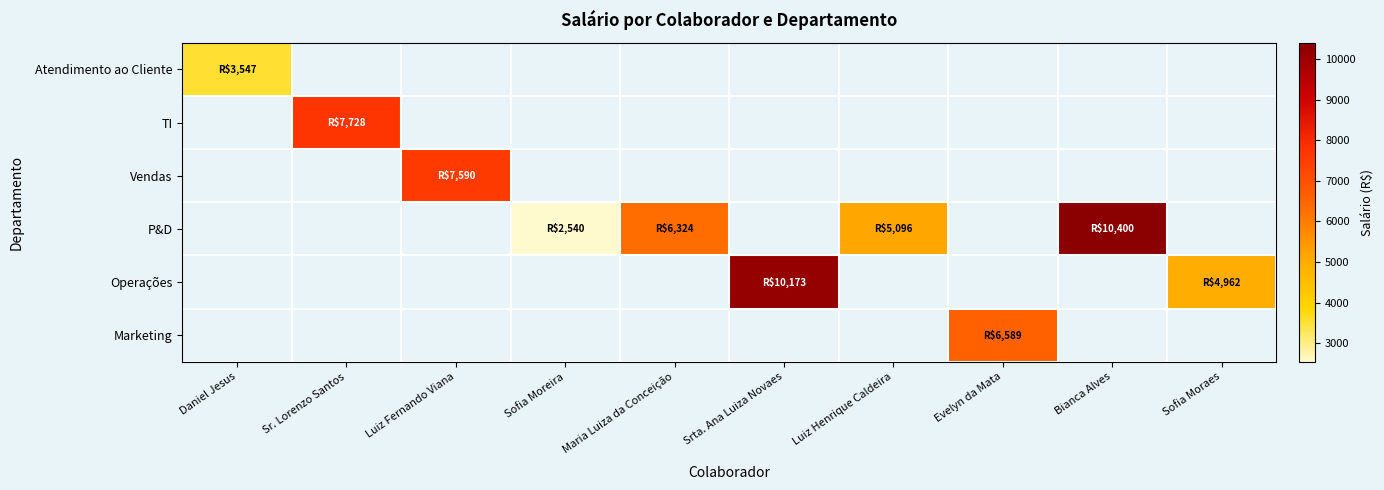

Is the value of Marketing at Luiz Fernando Viana greater than the value of Atendimento ao Cliente at Luiz Henrique Caldeira?

No